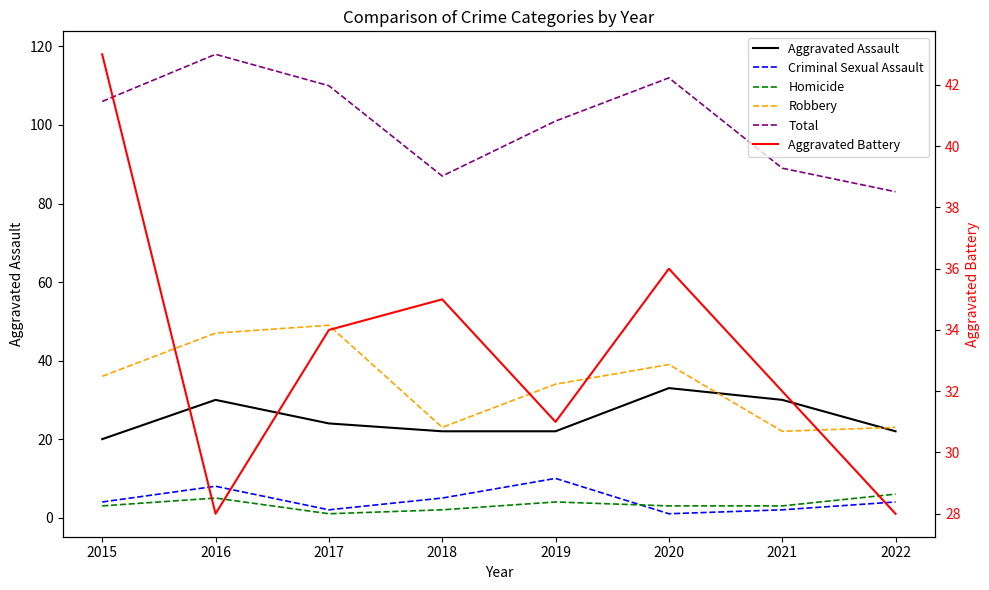

Reading left to right, what are all the values shown in this chart?

Aggravated Assault: 2015=20	2016=30	2017=24	2018=22	2019=22	2020=33	2021=30	2022=22
Criminal Sexual Assault: 2015=4	2016=8	2017=2	2018=5	2019=10	2020=1	2021=2	2022=4
Homicide: 2015=3	2016=5	2017=1	2018=2	2019=4	2020=3	2021=3	2022=6
Robbery: 2015=36	2016=47	2017=49	2018=23	2019=34	2020=39	2021=22	2022=23
Total: 2015=106	2016=118	2017=110	2018=87	2019=101	2020=112	2021=89	2022=83
Aggravated Battery: 2015=43	2016=28	2017=34	2018=35	2019=31	2020=36	2021=32	2022=28